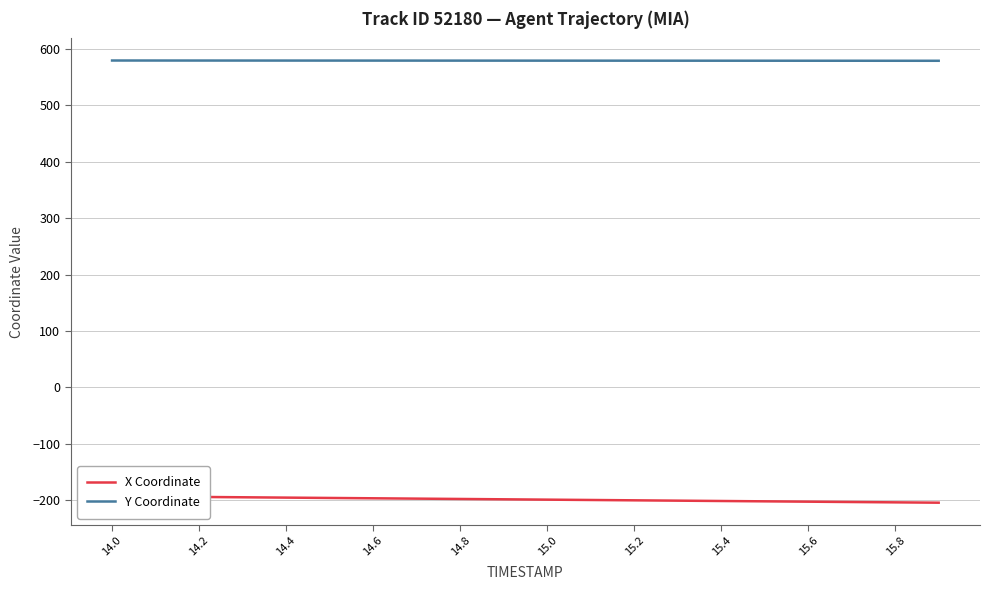

At which category is the sum across all series the highest?

14.0